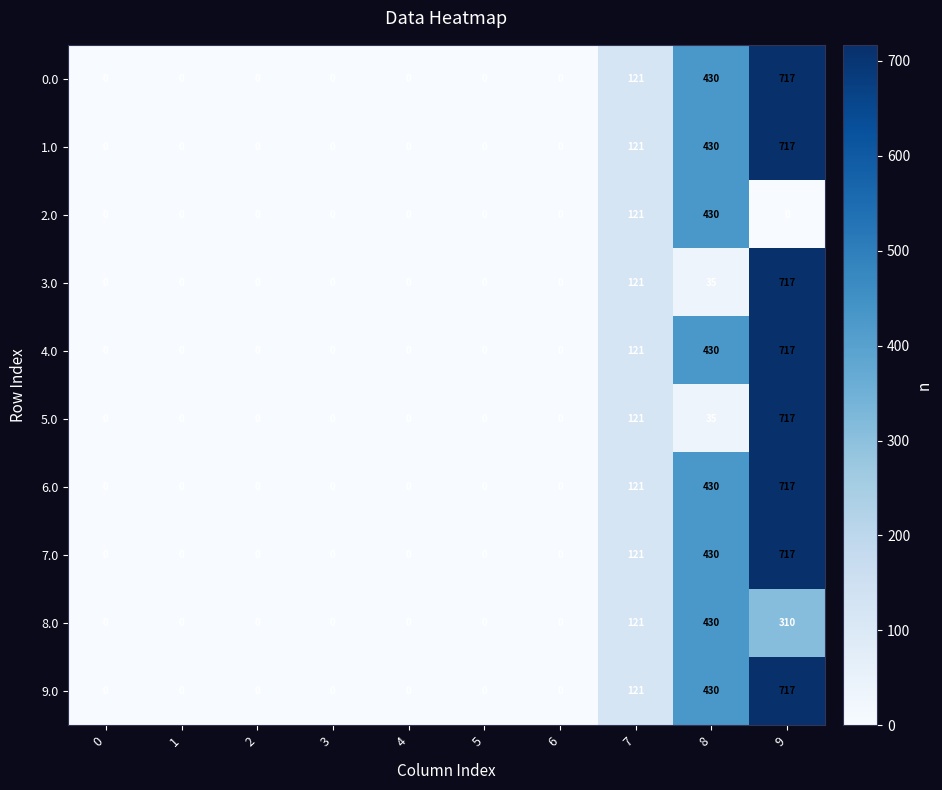

What is the difference between the 0.0 values at 2 and 9?

717